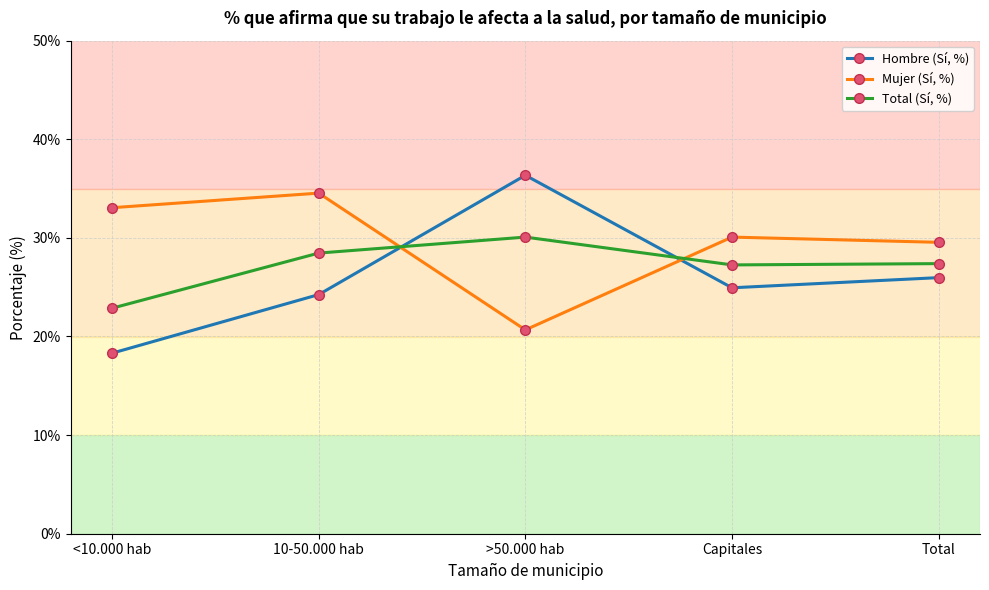

True or false: Hombre (Sí, %) has a value of 24.9 at Capitales.

True